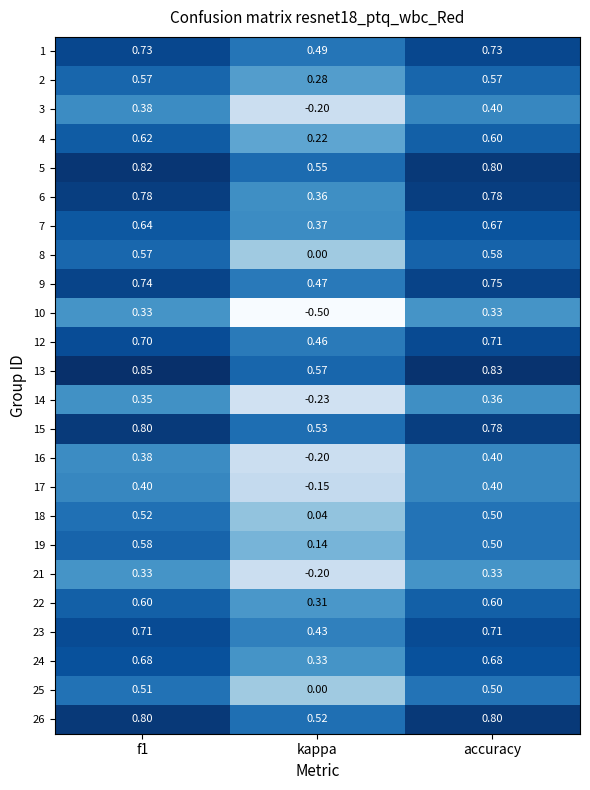

How many distinct data groups are displayed?

24